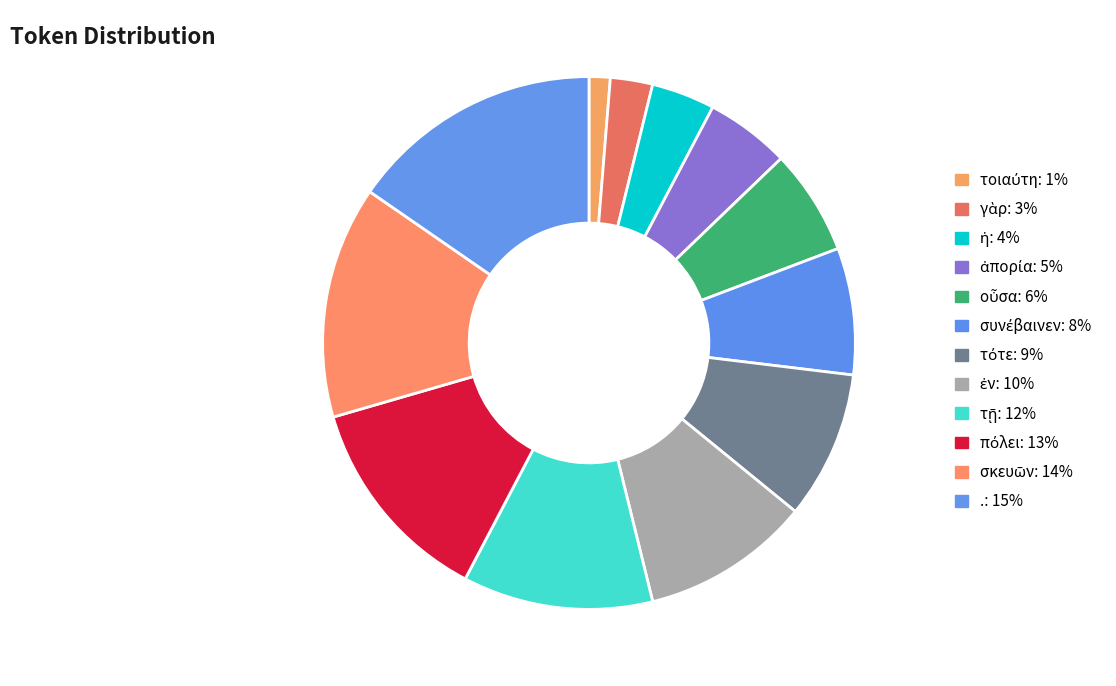

How many slices are in this pie chart?

12